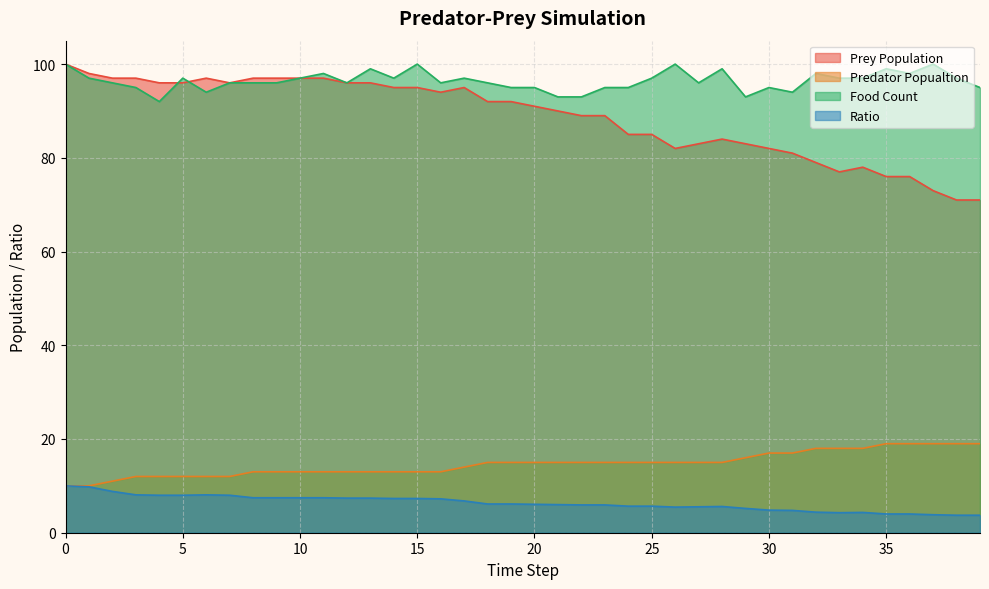

True or false: Predator Popualtion and Prey Population intersect in this chart.

False